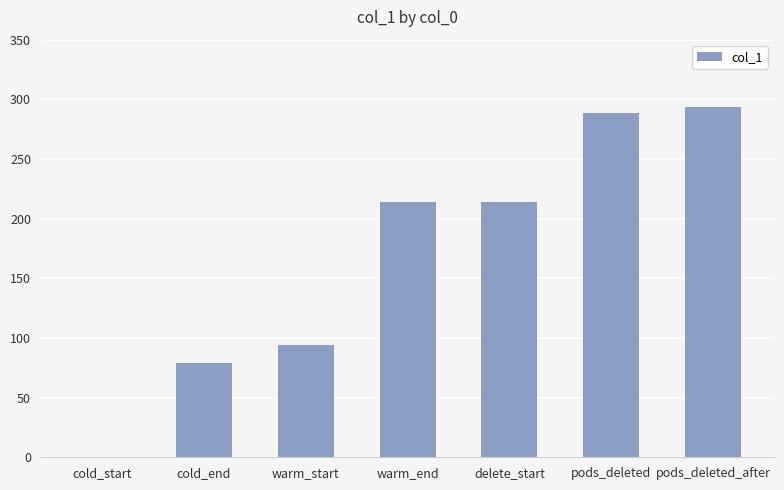

Is it true that the value at pods_deleted_after is 293.2?

True